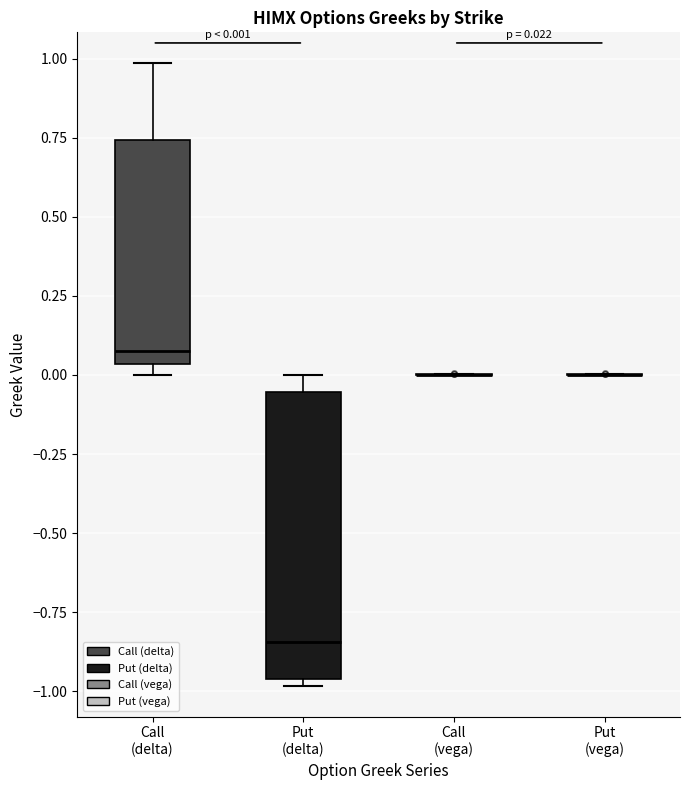

Which box is the tallest, from its lower edge to its upper edge?

Put (delta)